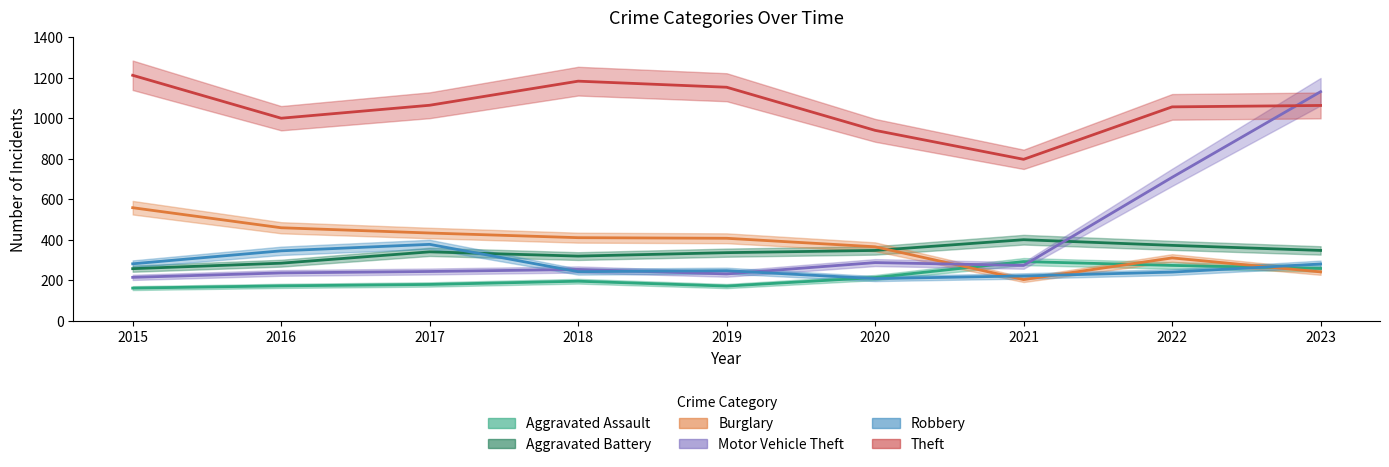

Does the chart have visible grid lines?

No